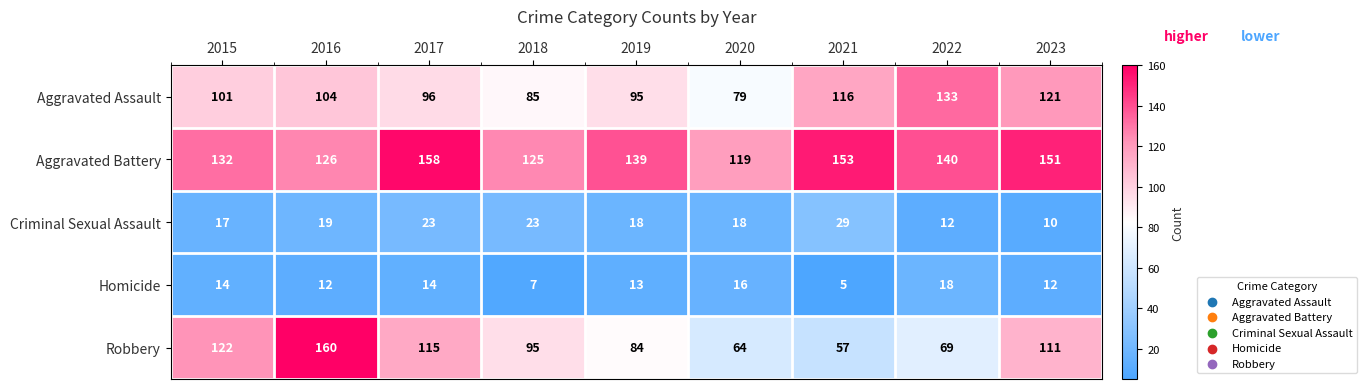

What is the highest value of the Homicide series?

18